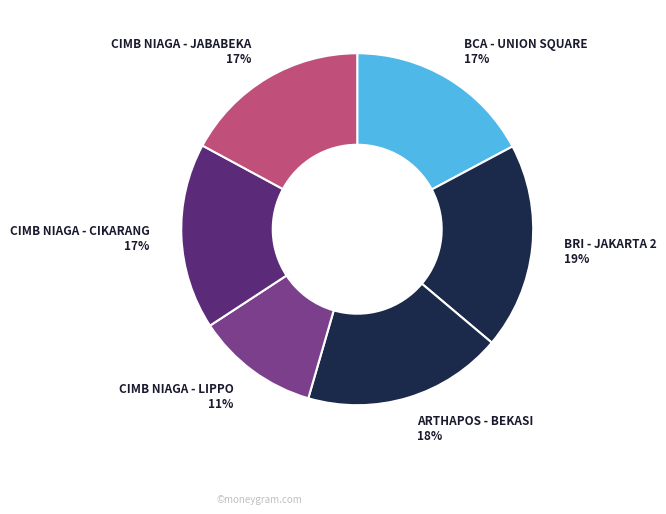

What is the ratio of the value at BCA - UNION SQUARE to the value at BRI - JAKARTA 2?

0.9